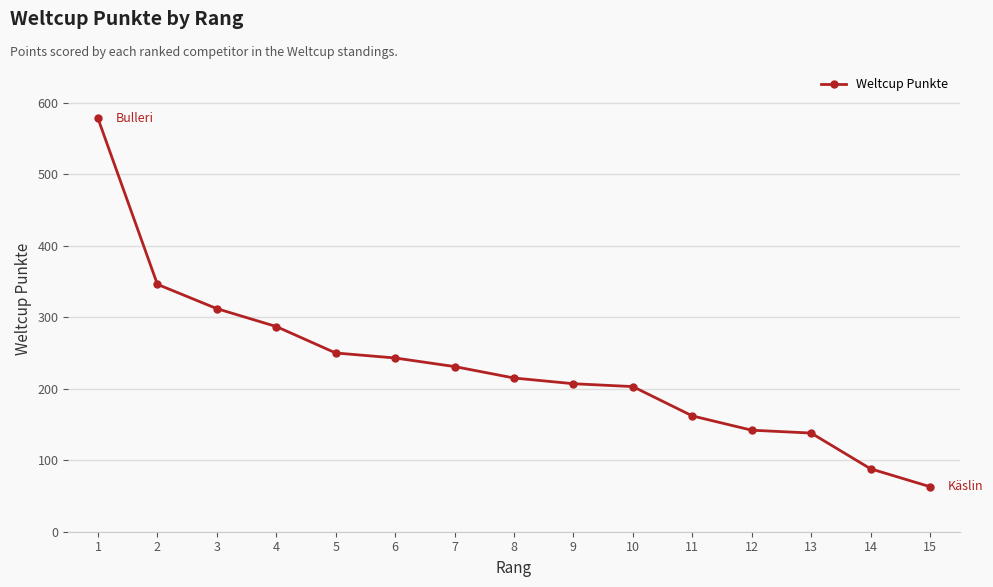

Is it true that the value at 10 is 203?

True